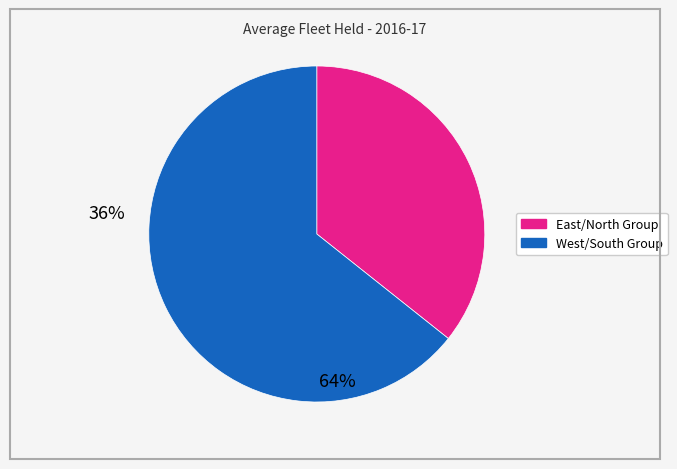

Is there any slice that represents more than half of the pie?

Yes